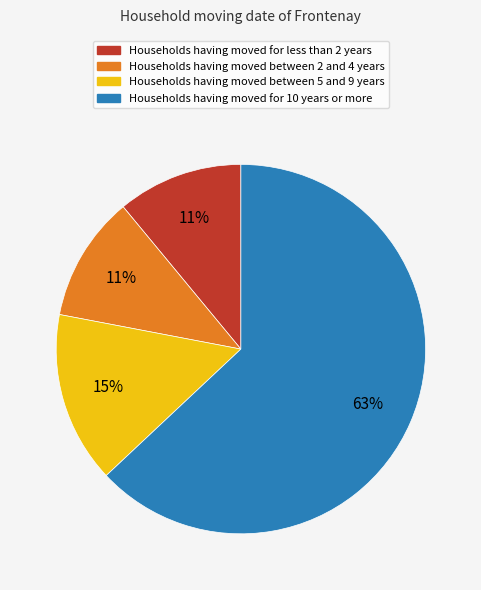

Which slice is the largest?

Households having moved for 10 years or more